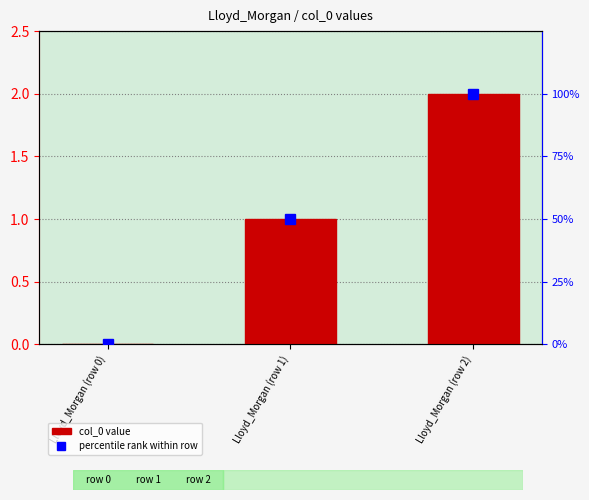

How many positive values does the col_0 series have?

2